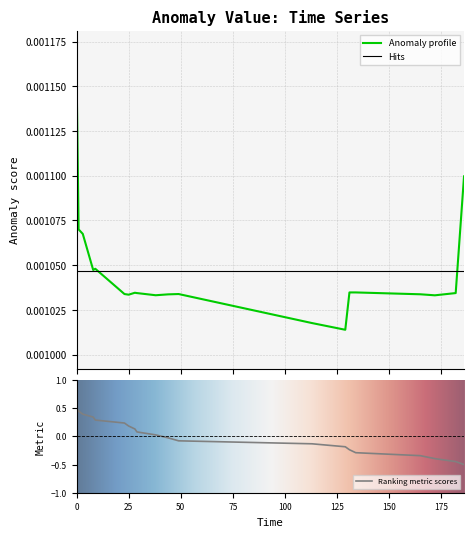

What is the minimum value for Ranking metric scores?

-0.5